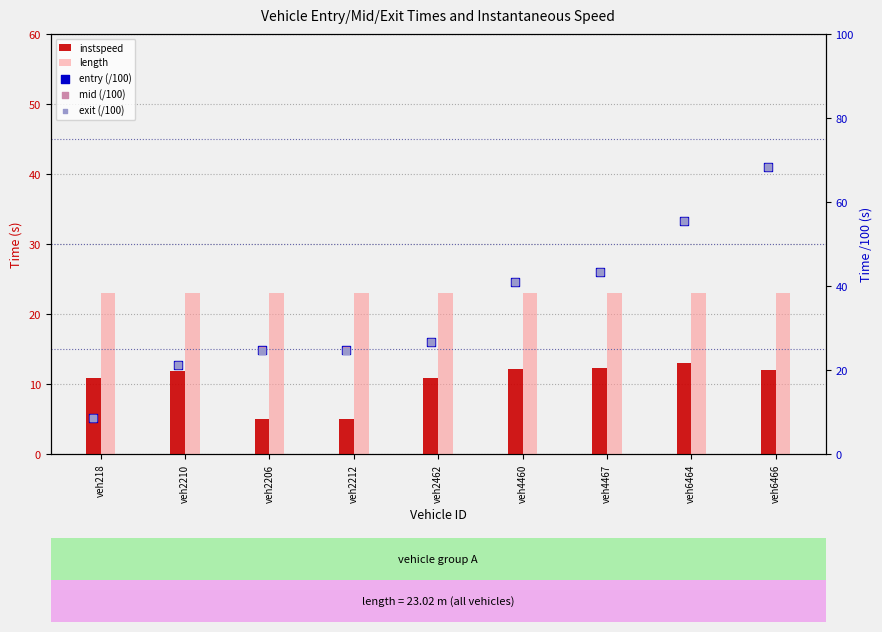

What is the total value across all series at veh2210?

98.6